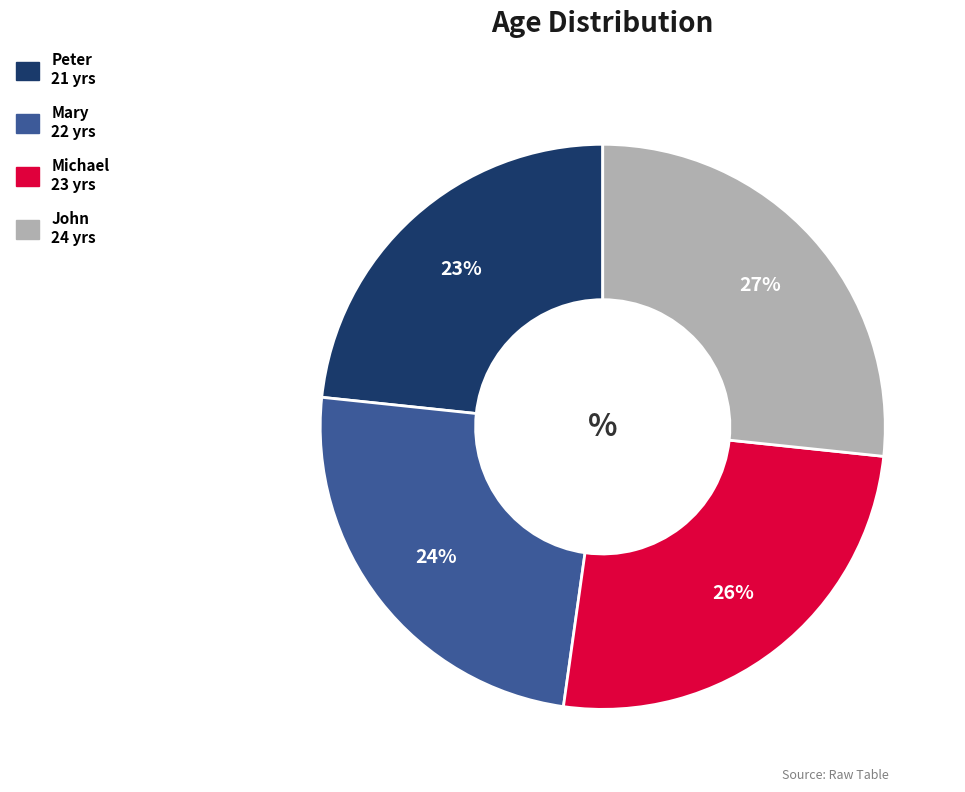

To the nearest percent, what portion does John represent?

27%